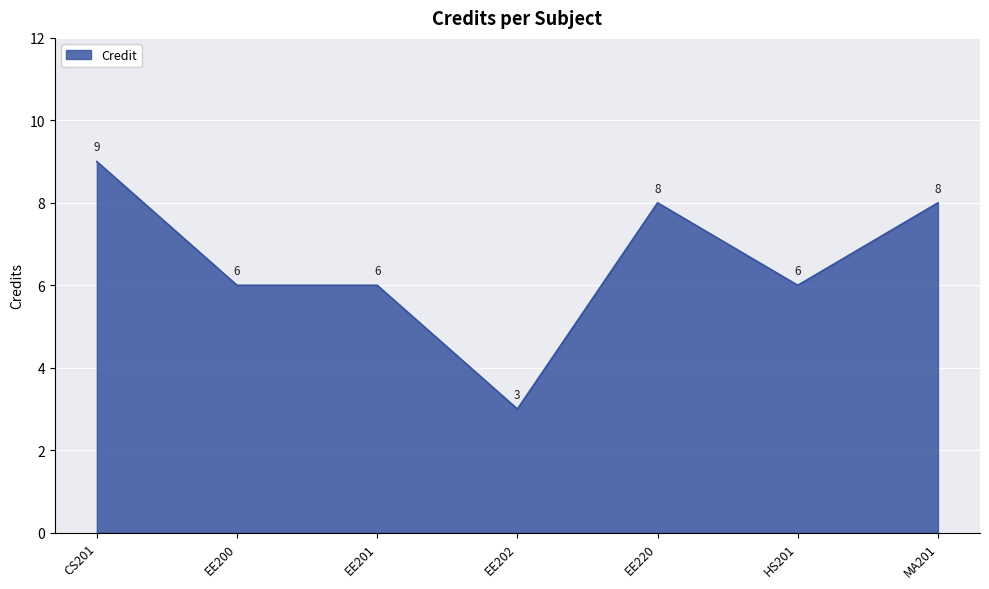

Which label corresponds to the largest value in the chart?

CS201